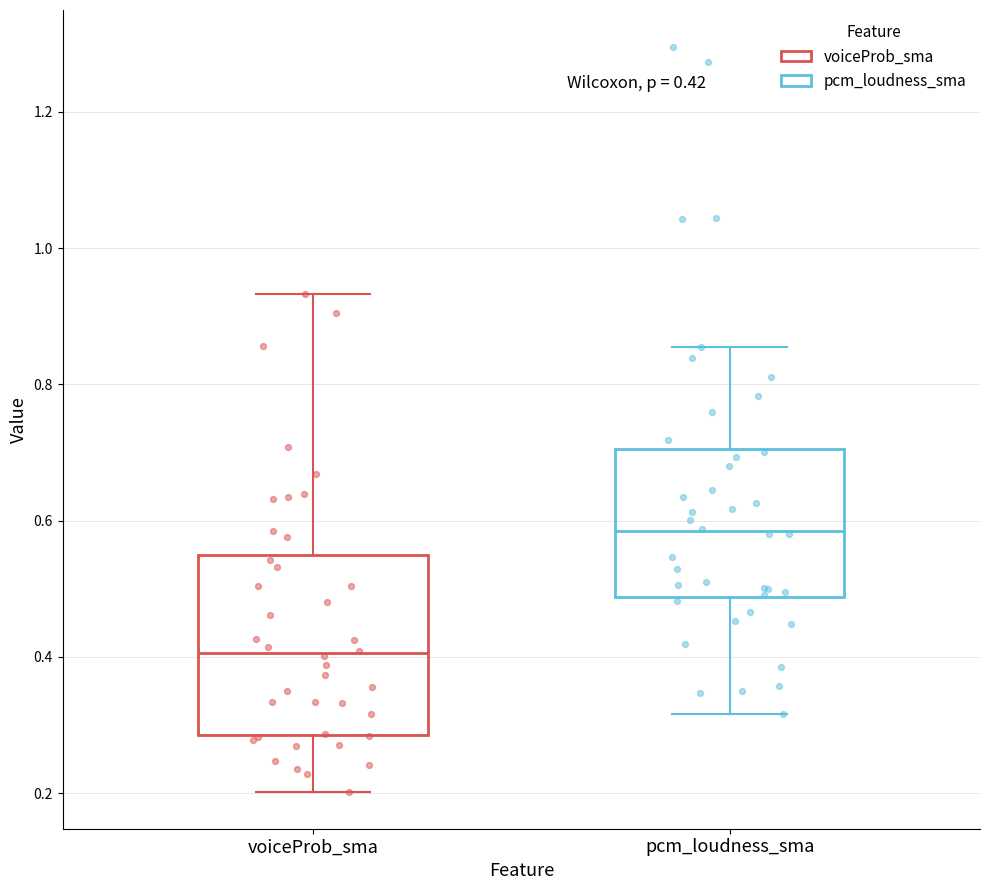

Which box's median line is the lowest?

voiceProb_sma